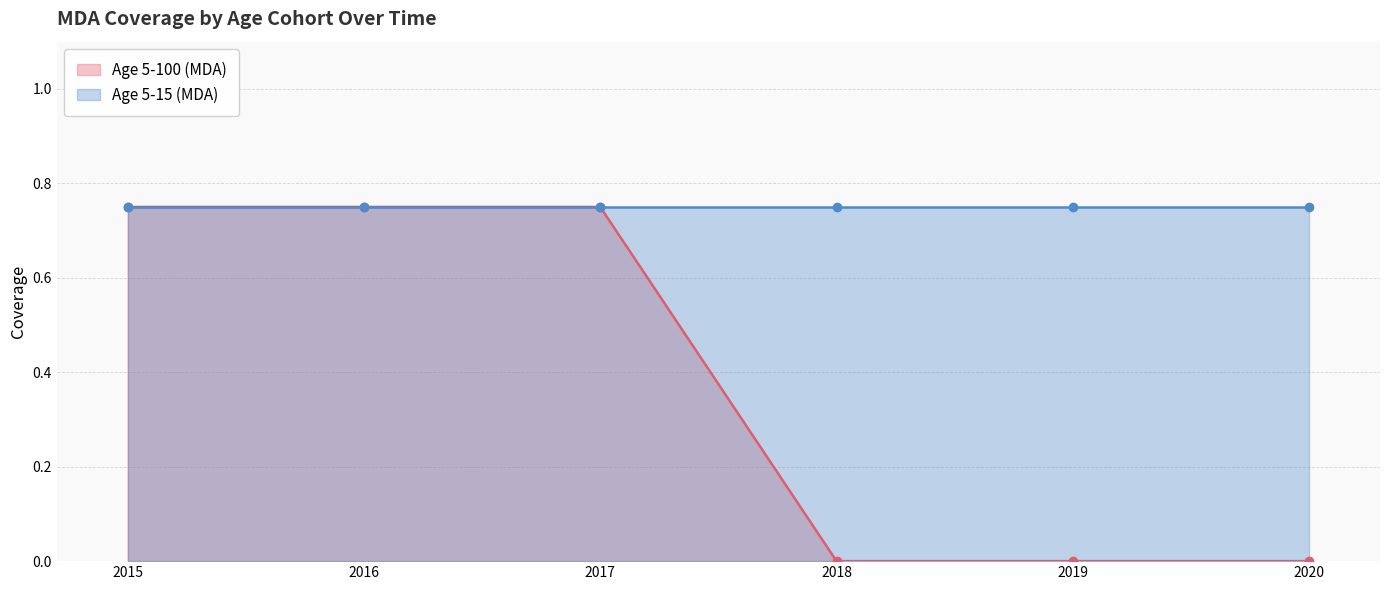

What is the average value of the Age 5-15 (MDA) series?

0.8